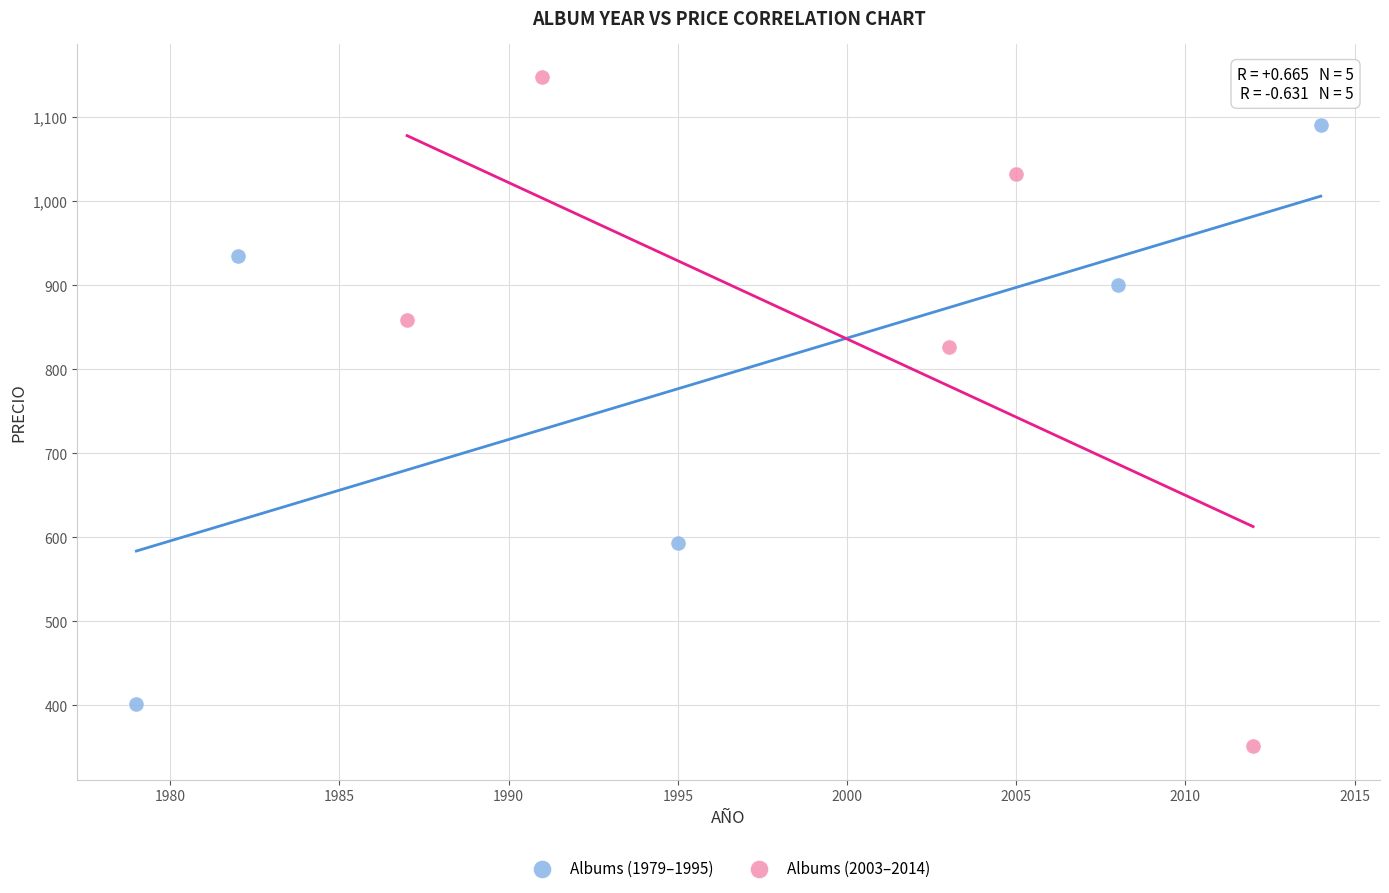

Which series has the largest Y range (max minus min)?

Albums (2003–2014)